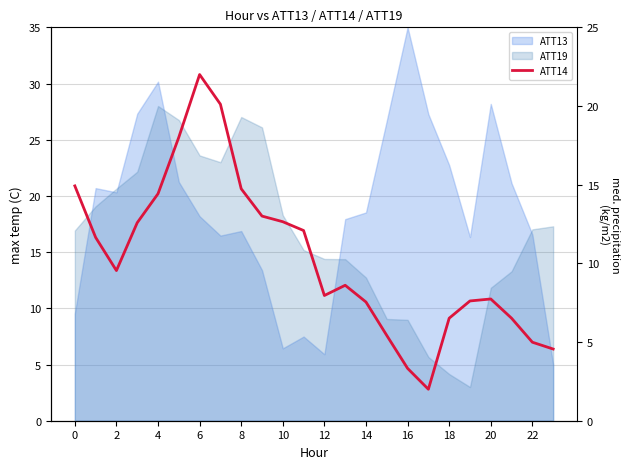

What is the average value?

10.4